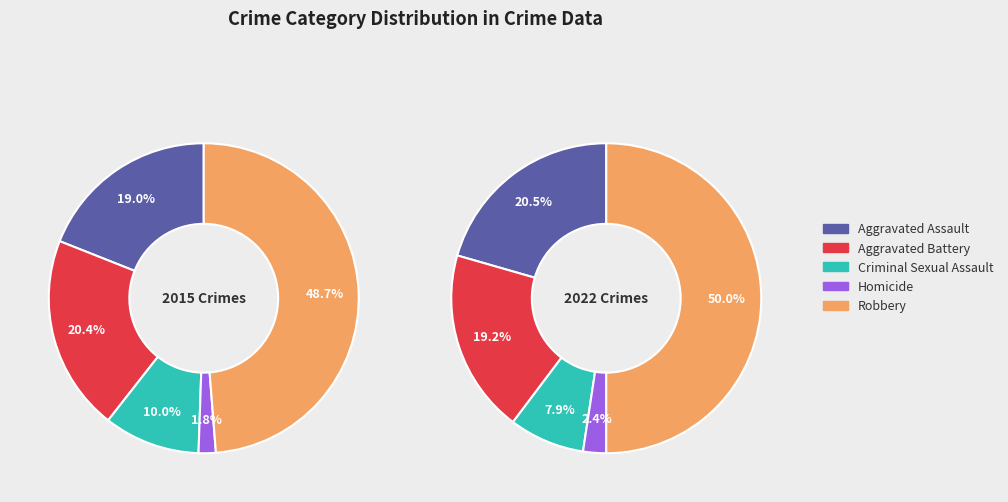

Is it true that Aggravated Battery is 1% of the pie?

False